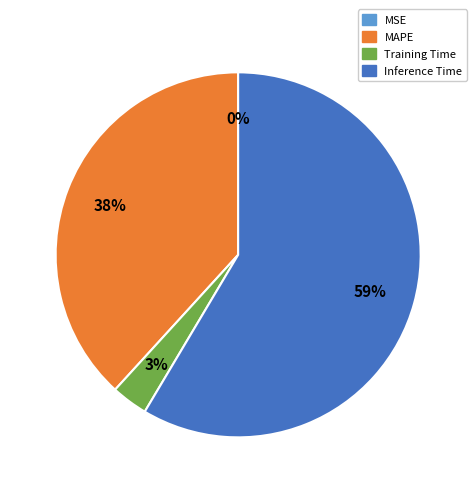

Does any single category account for the majority?

Yes